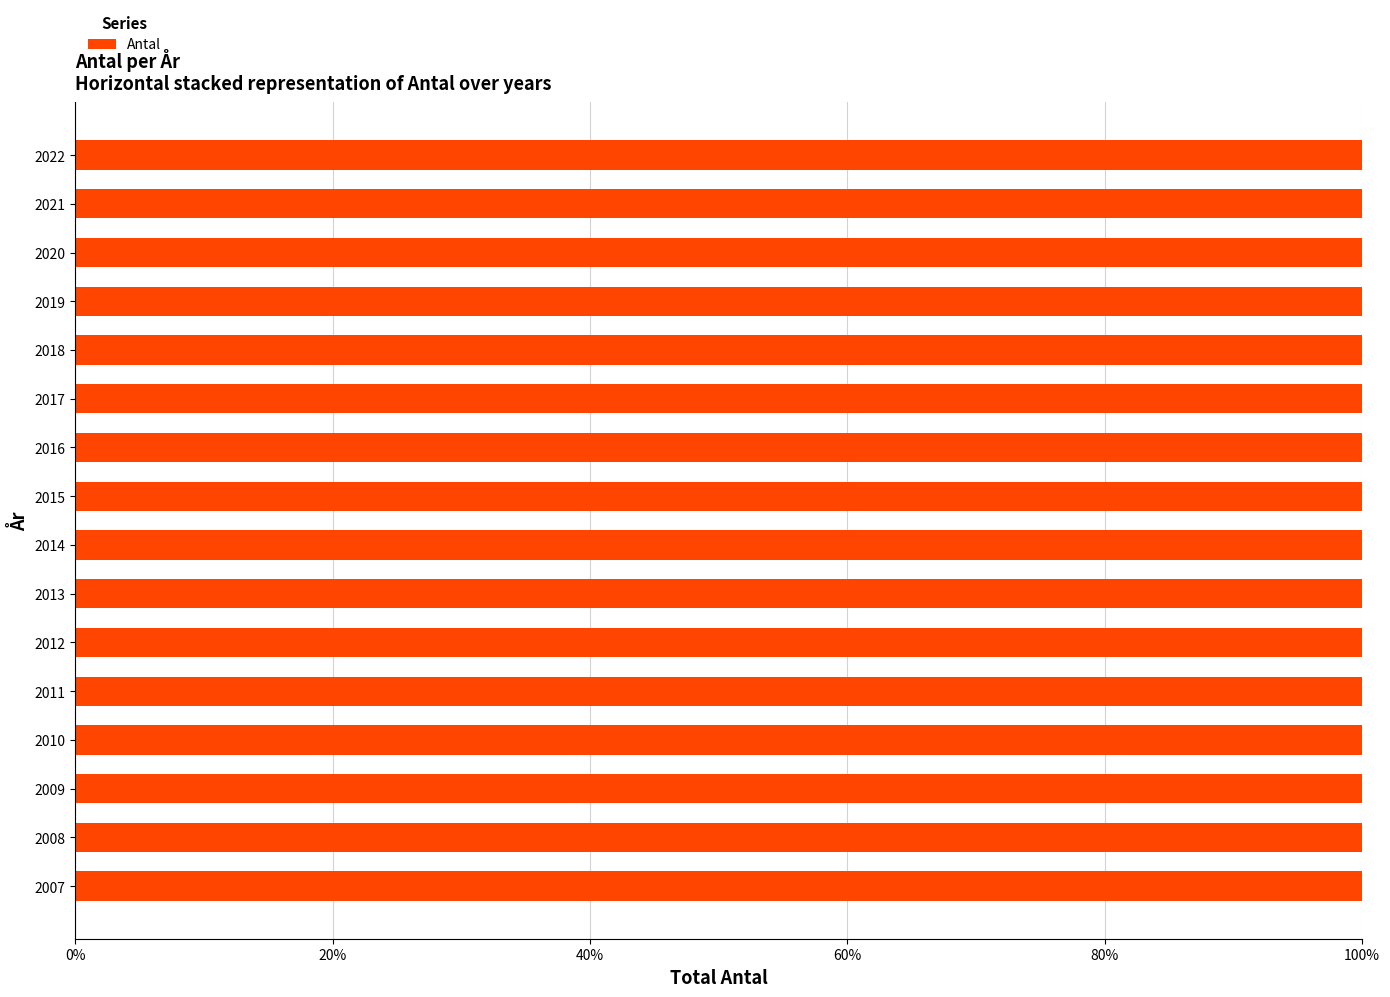

Read the value at 2010.

11.4